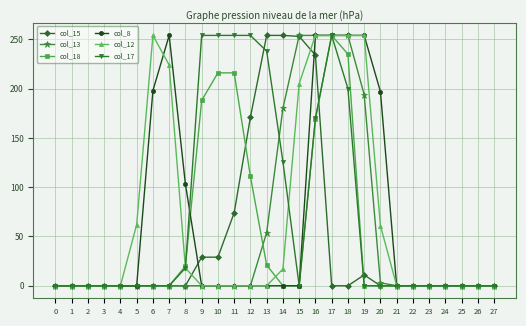

What is the highest value of the col_12 series?

254